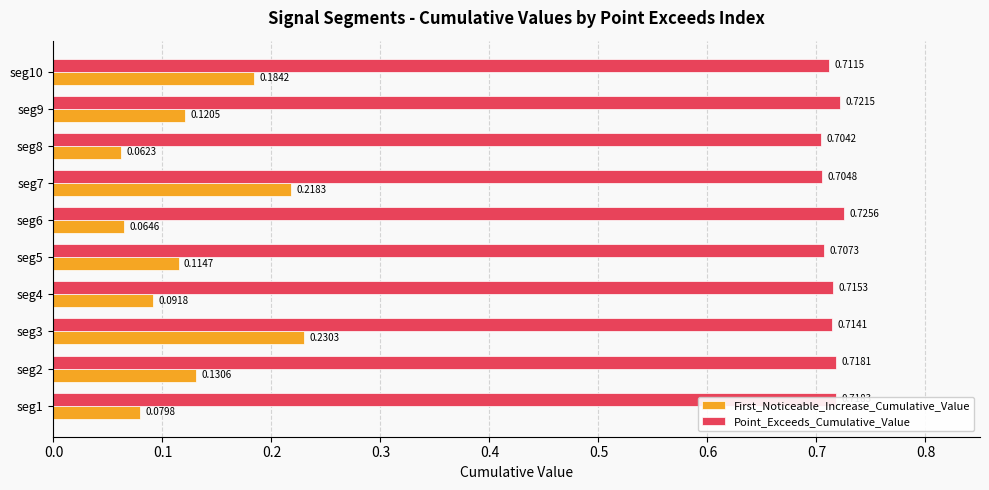

Rank the series by their maximum value, from highest to lowest.

Point_Exceeds_Cumulative_Value, First_Noticeable_Increase_Cumulative_Value